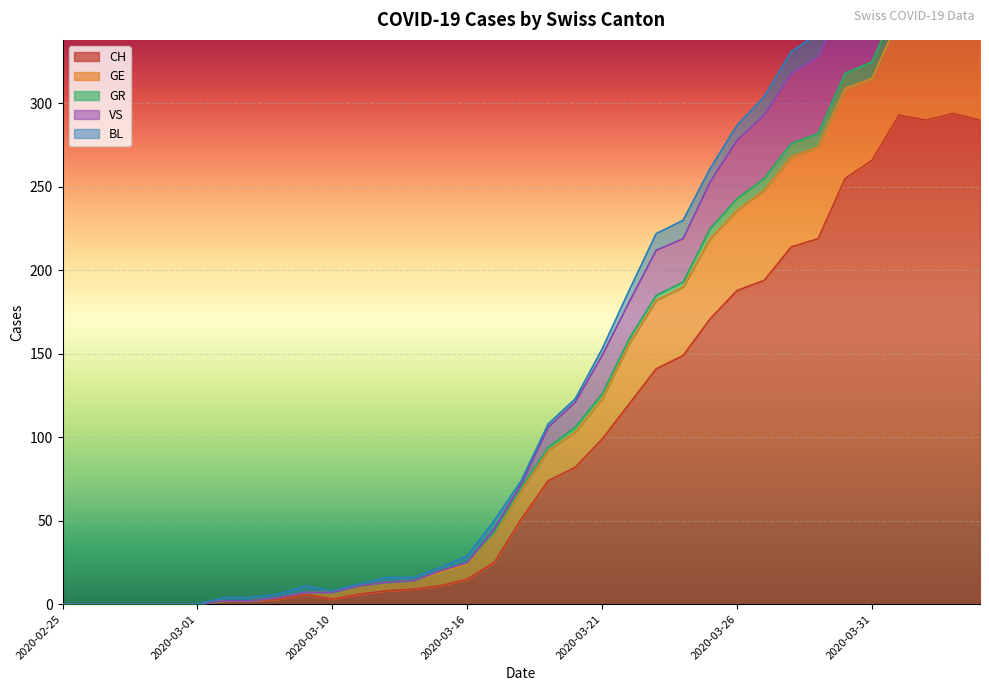

What is the label of the 21st point from the right?

2020-03-14